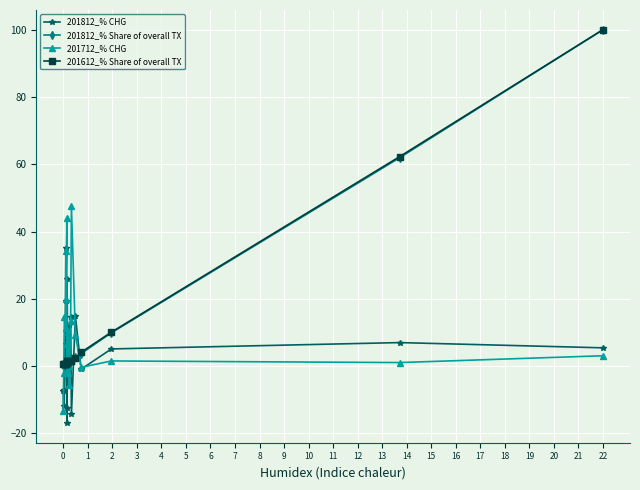

What is the difference between the second highest and minimum values in the 201612_% Share of overall TX series?

61.7